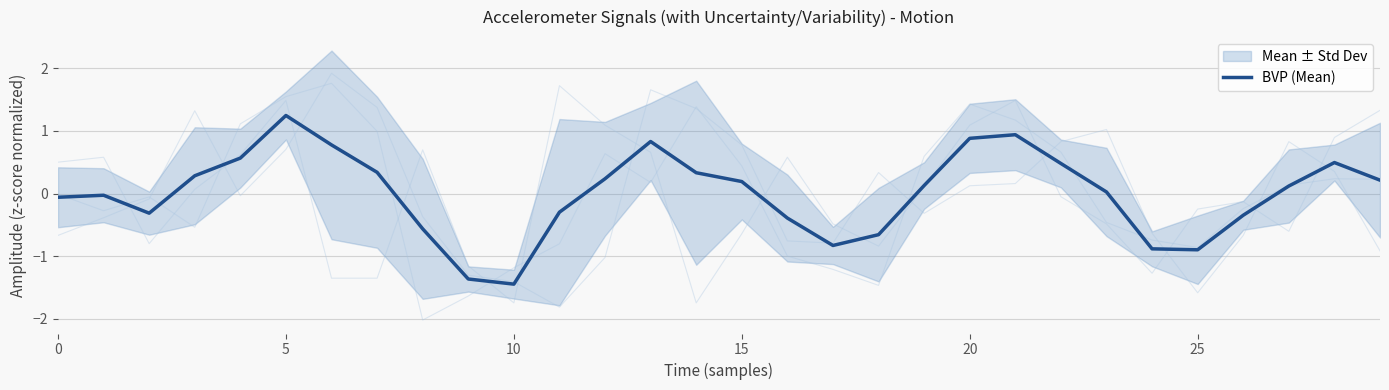

The value of BVP (Mean) at 25 is -0.5. True or false?

False